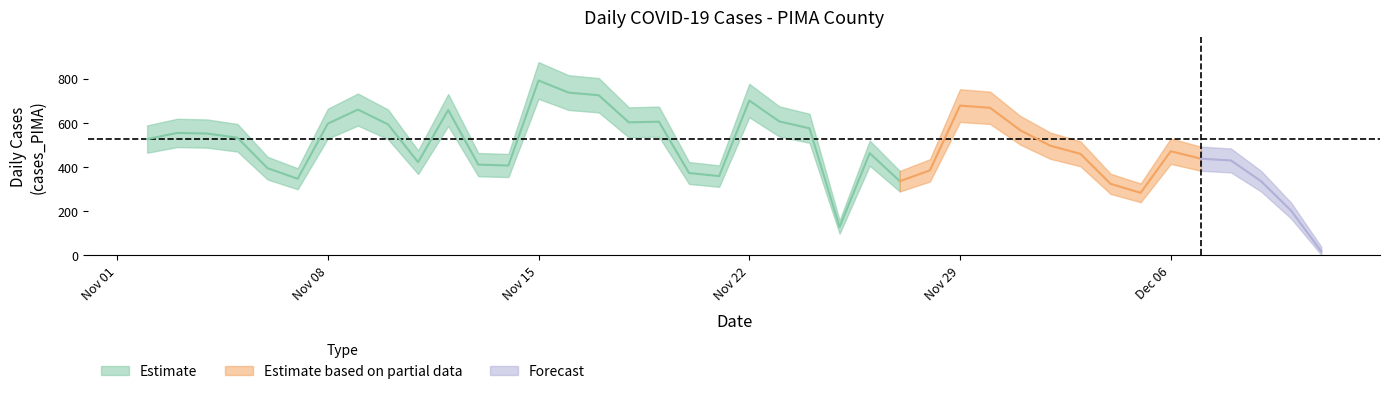

How many points are lower than both their immediate neighbors (excluding endpoints)?

8